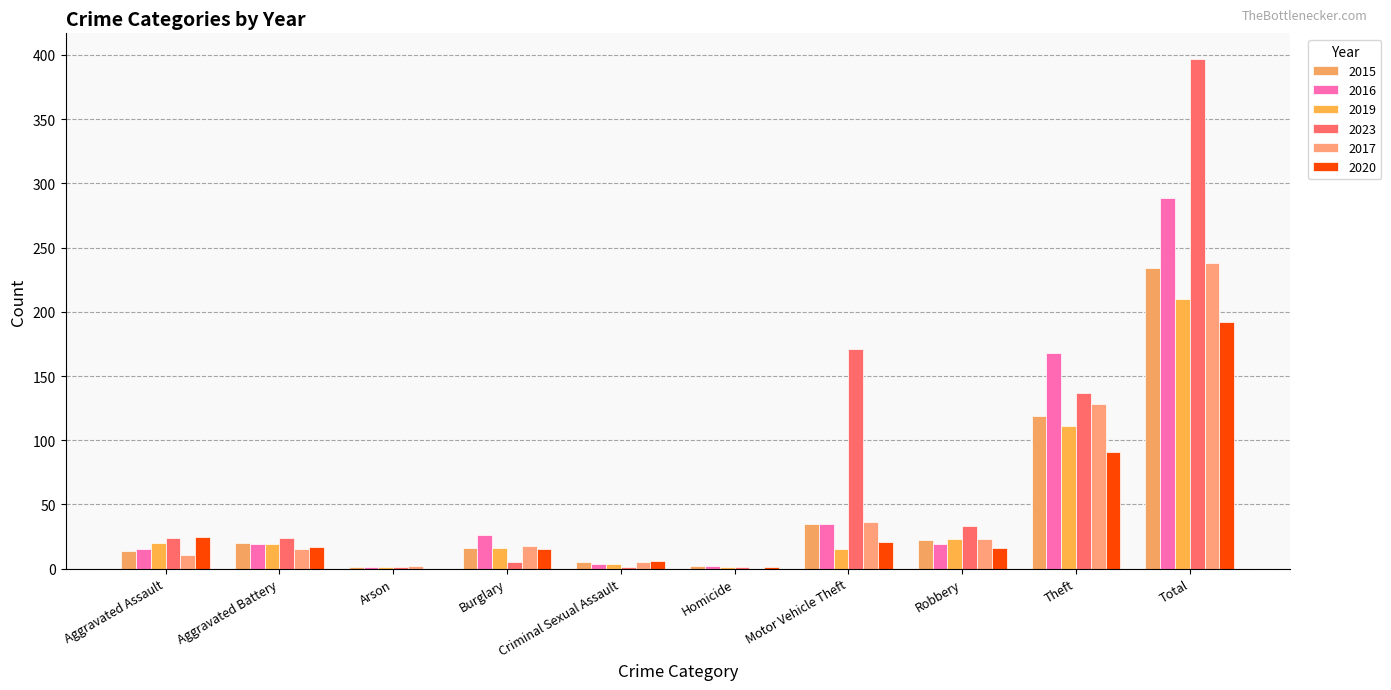

Which series has the largest total across all categories?

2023